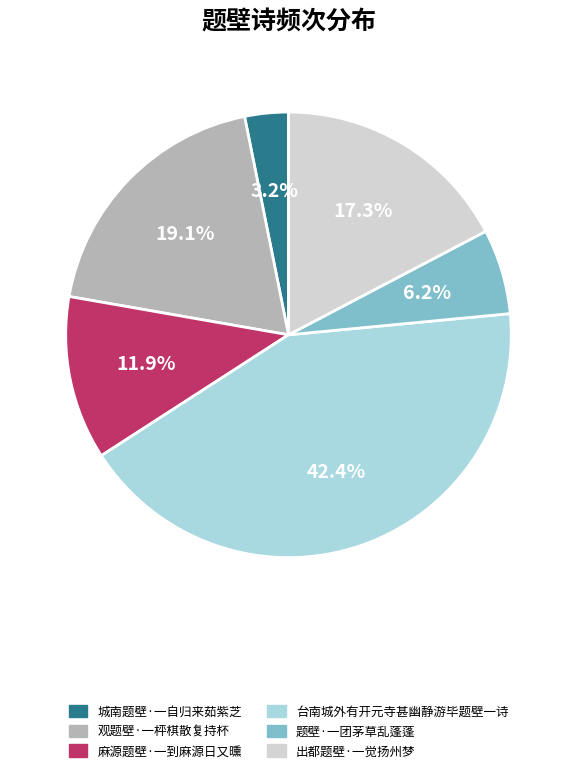

To the nearest percent, what percentage of the pie is 麻源题壁·一到麻源日又曛?

12%